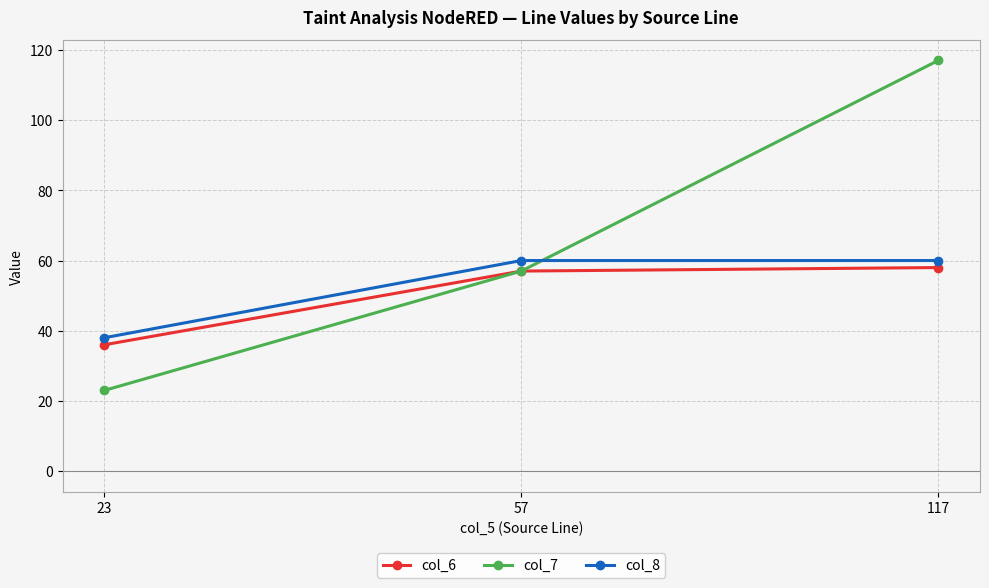

What is the difference between the second highest and minimum values in the col_8 series?

22